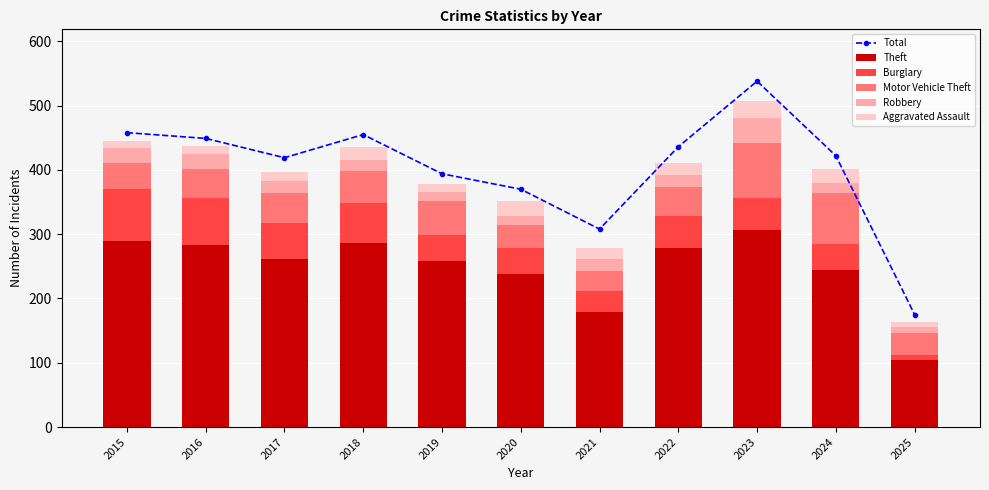

Is it true that Burglary equals 41 at 2024?

True